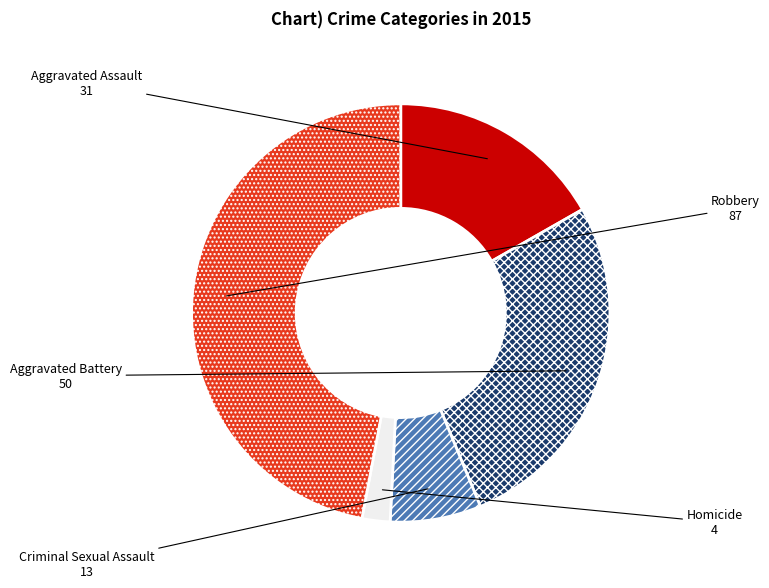

Is the sum of Aggravated Assault and Criminal Sexual Assault greater than half?

No